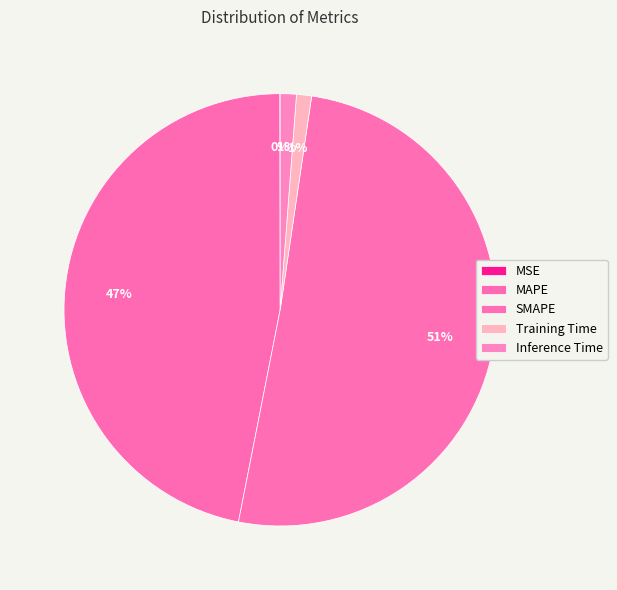

Approximately how many times larger is the value at SMAPE compared to MAPE?

1.1